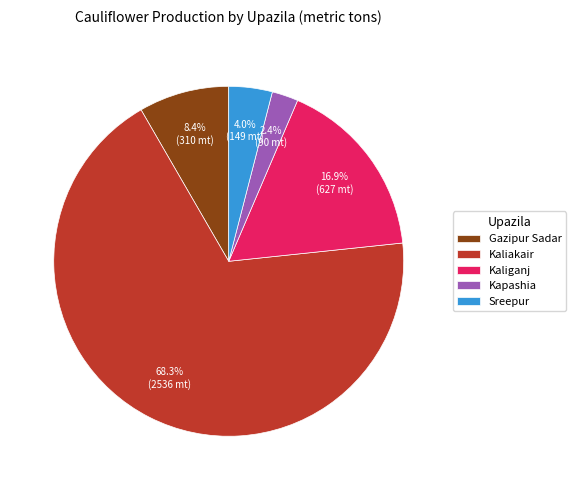

To the nearest percent, what is the difference between the largest and smallest slice percentages?

66%